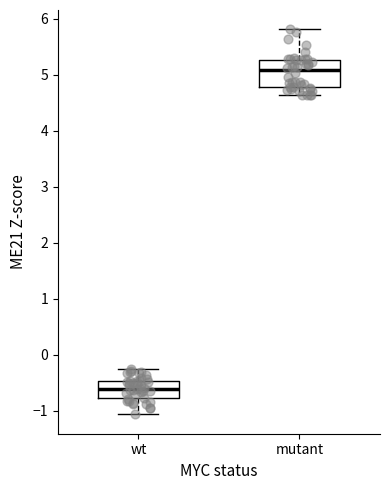

Which box is the tallest, from its lower edge to its upper edge?

mutant